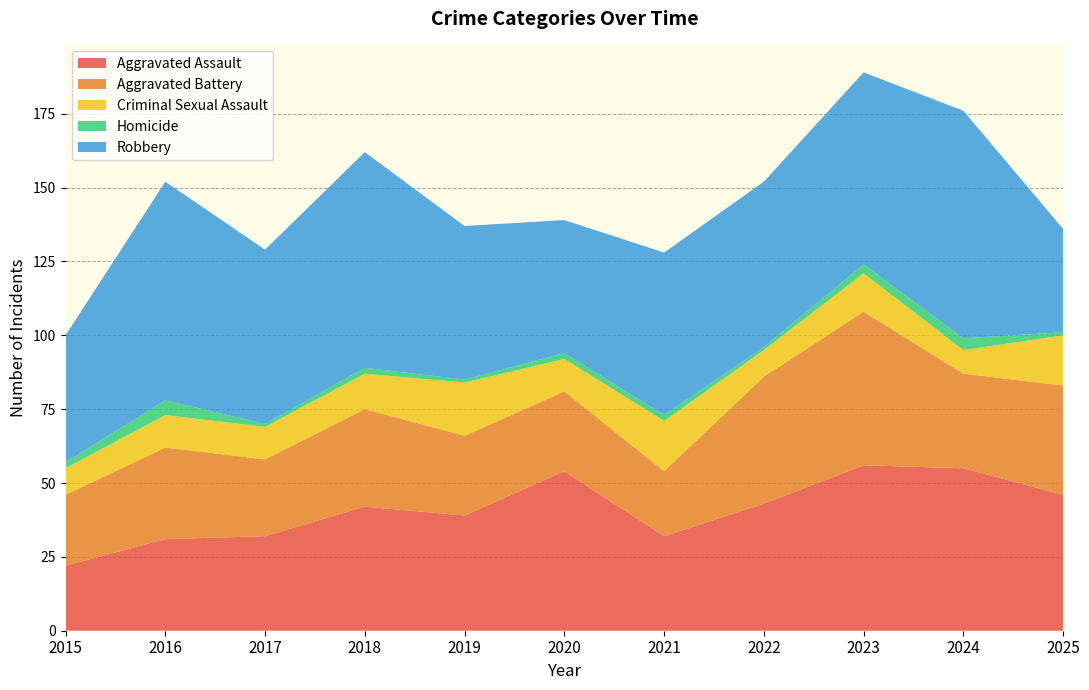

Reading left to right, what are all the values shown in this chart?

Aggravated Assault: 2015=22	2016=31	2017=32	2018=42	2019=39	2020=54	2021=32	2022=43	2023=56	2024=55	2025=46
Aggravated Battery: 2015=24	2016=31	2017=26	2018=33	2019=27	2020=27	2021=22	2022=43	2023=52	2024=32	2025=37
Criminal Sexual Assault: 2015=9	2016=11	2017=11	2018=12	2019=18	2020=11	2021=17	2022=9	2023=13	2024=8	2025=17
Homicide: 2015=2	2016=5	2017=1	2018=2	2019=1	2020=2	2021=2	2022=1	2023=3	2024=4	2025=1
Robbery: 2015=43	2016=74	2017=59	2018=73	2019=52	2020=45	2021=55	2022=56	2023=65	2024=77	2025=35